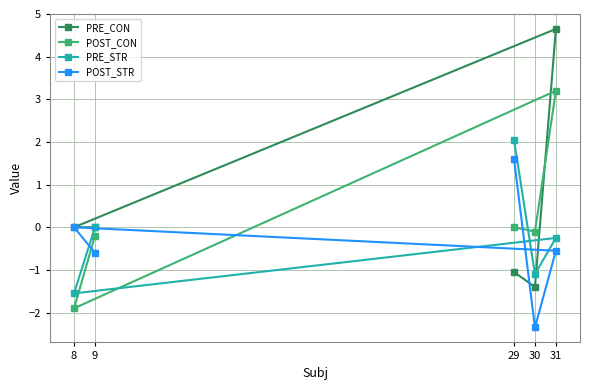

At which category is the sum across all series the highest?

31